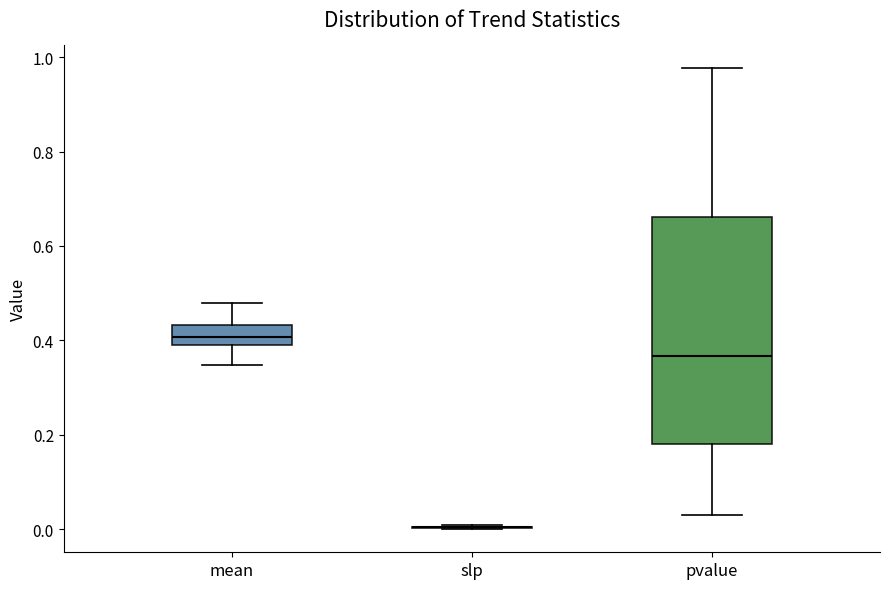

Where does the upper whisker of the box for mean end on the y-axis? The values are not printed on the chart, so give them approximately, as read against the axis.

0.48